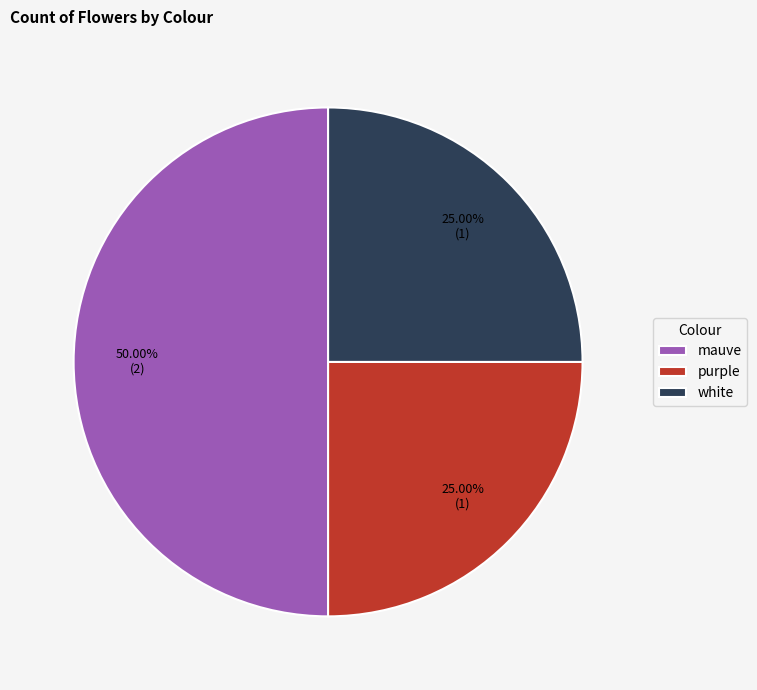

Does white represent more than half of the total?

No